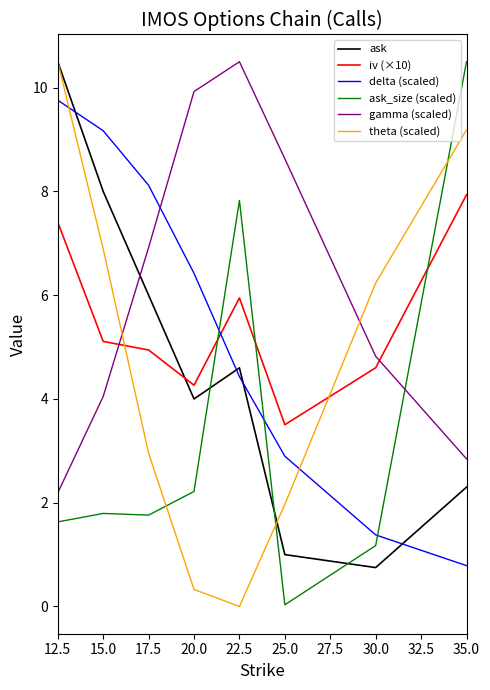

What position from the left is 12.5?

1